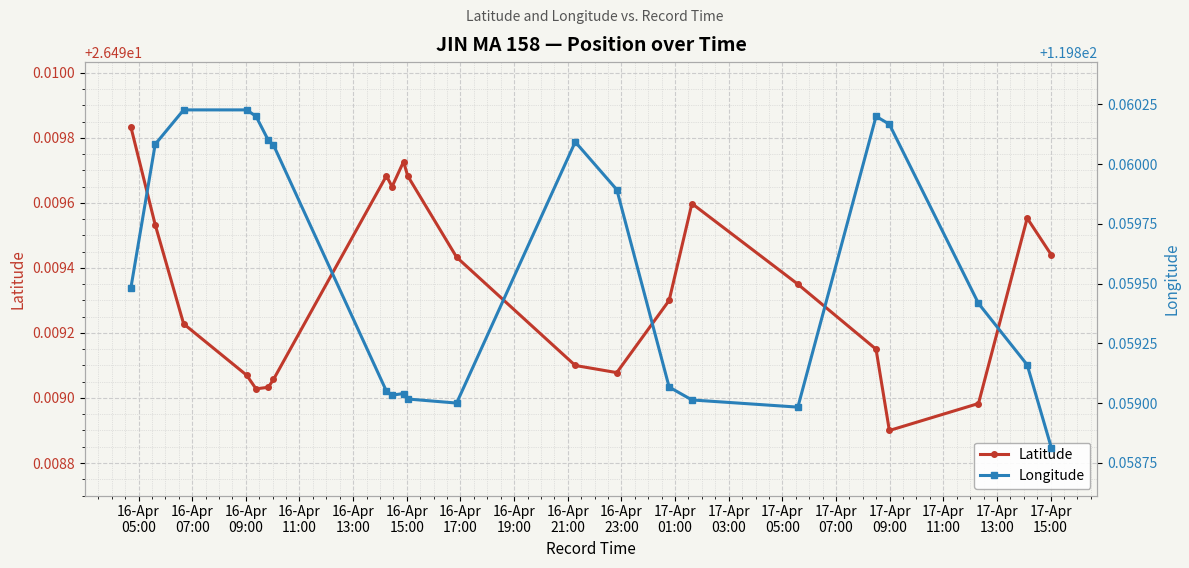

What is the smallest value displayed?

26.5